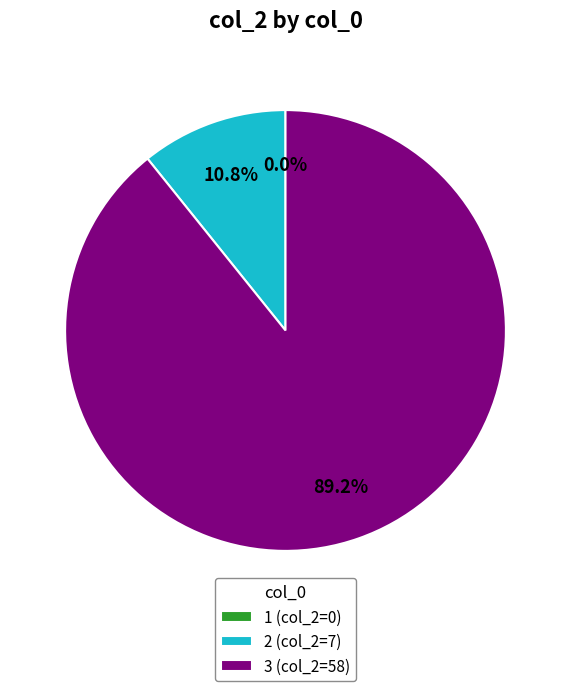

What percentage is the 2 slice, to the nearest percent?

11%